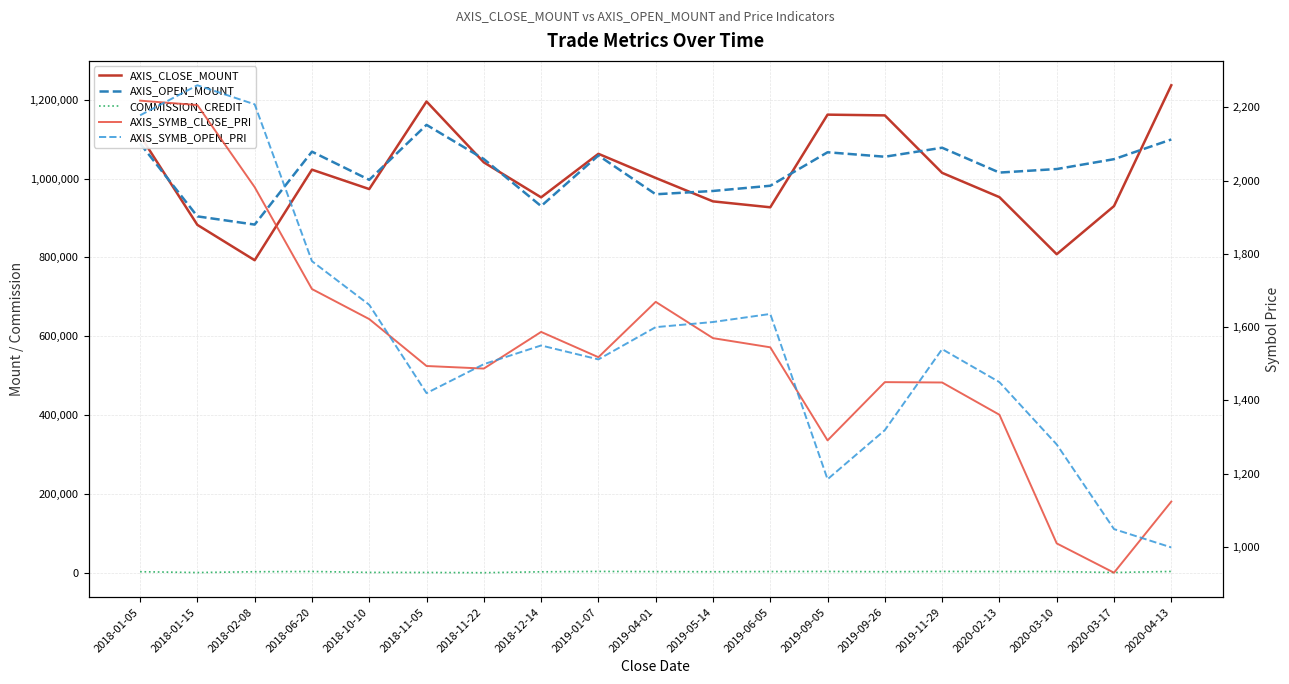

Is the value of COMMISSION_CREDIT at 2020-04-13 greater than the value of AXIS_CLOSE_MOUNT at 2018-12-14?

No